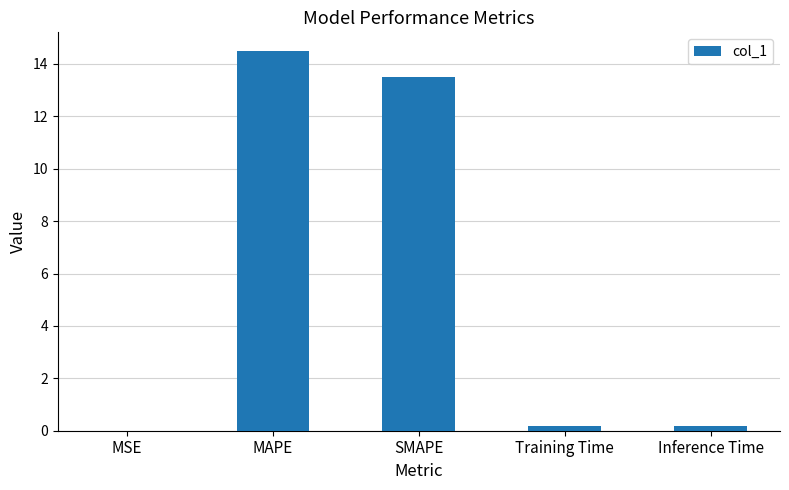

What is the sum of all values?

28.4